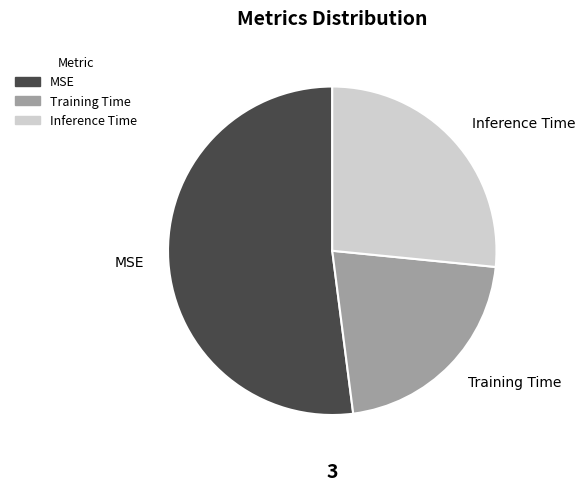

Count the number of slices in the pie.

3